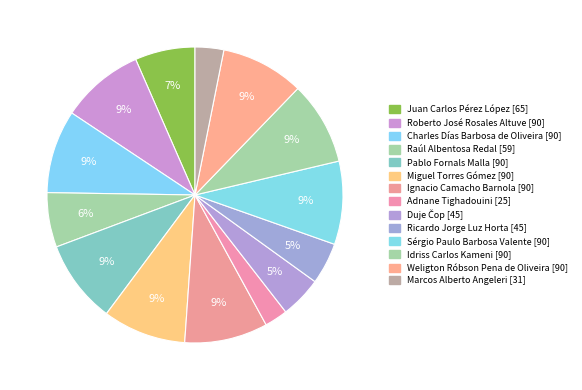

What percentage is the Marcos Alberto Angeleri slice, to the nearest percent?

3%